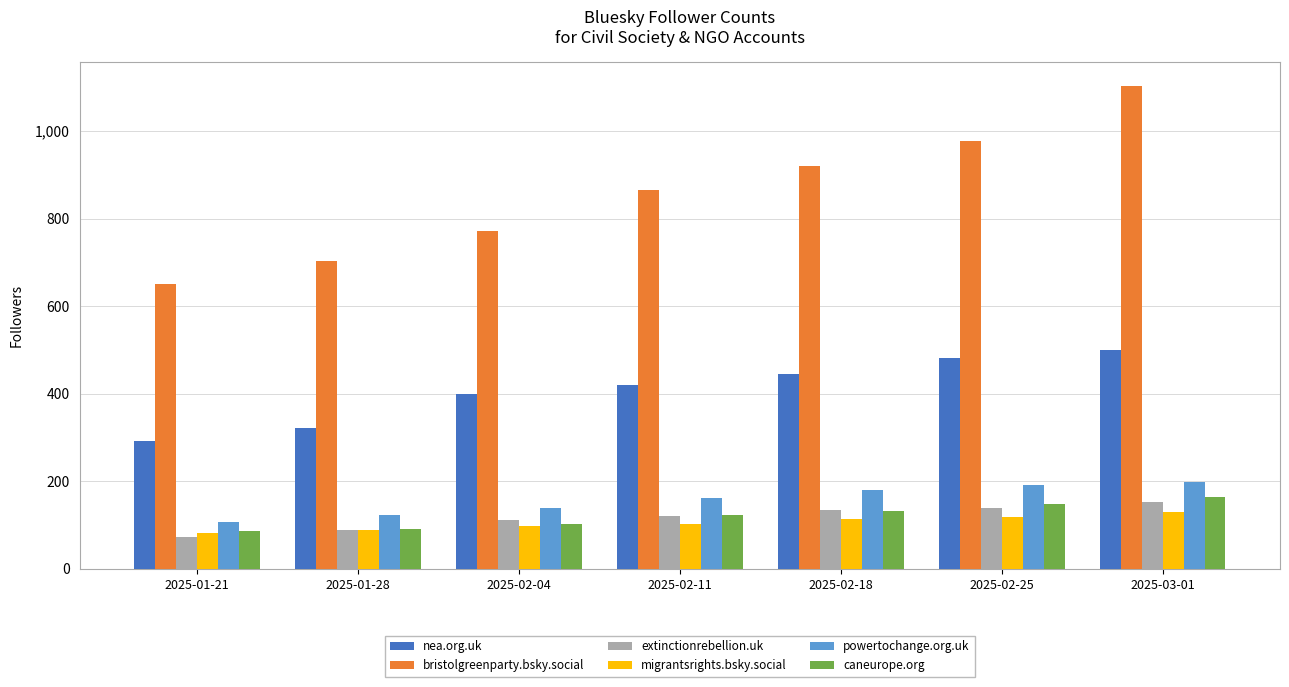

What is the difference between the migrantsrights.bsky.social values at 2025-02-18 and 2025-01-28?

24